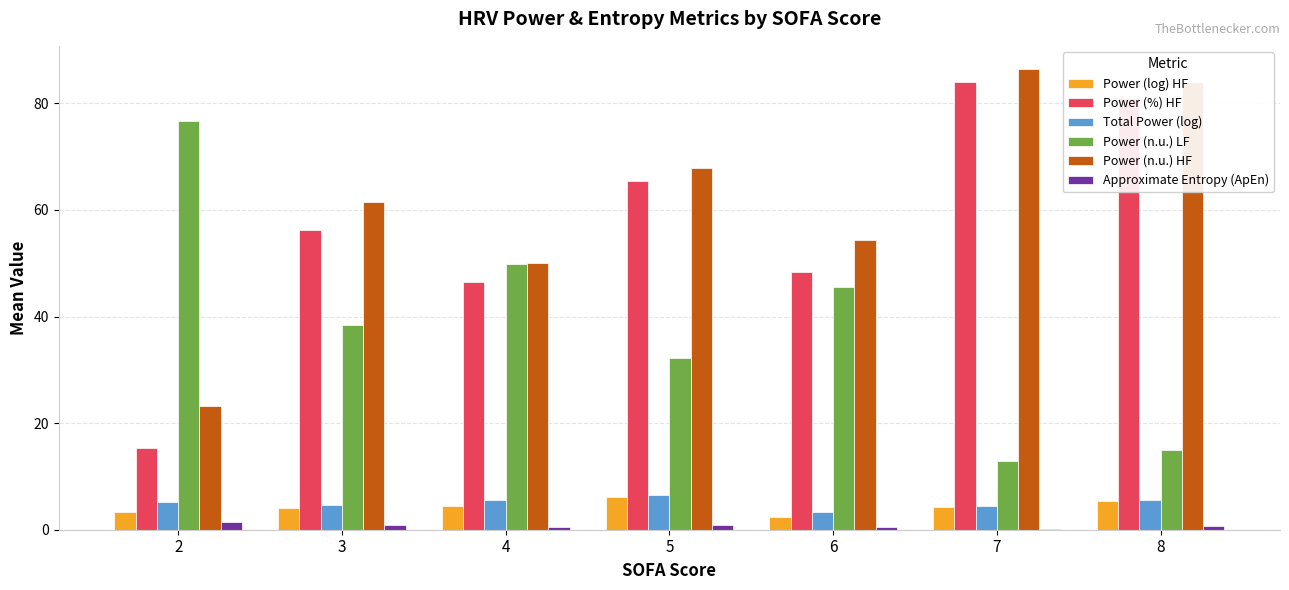

Are the bars grouped side by side (vs. stacked)?

Yes